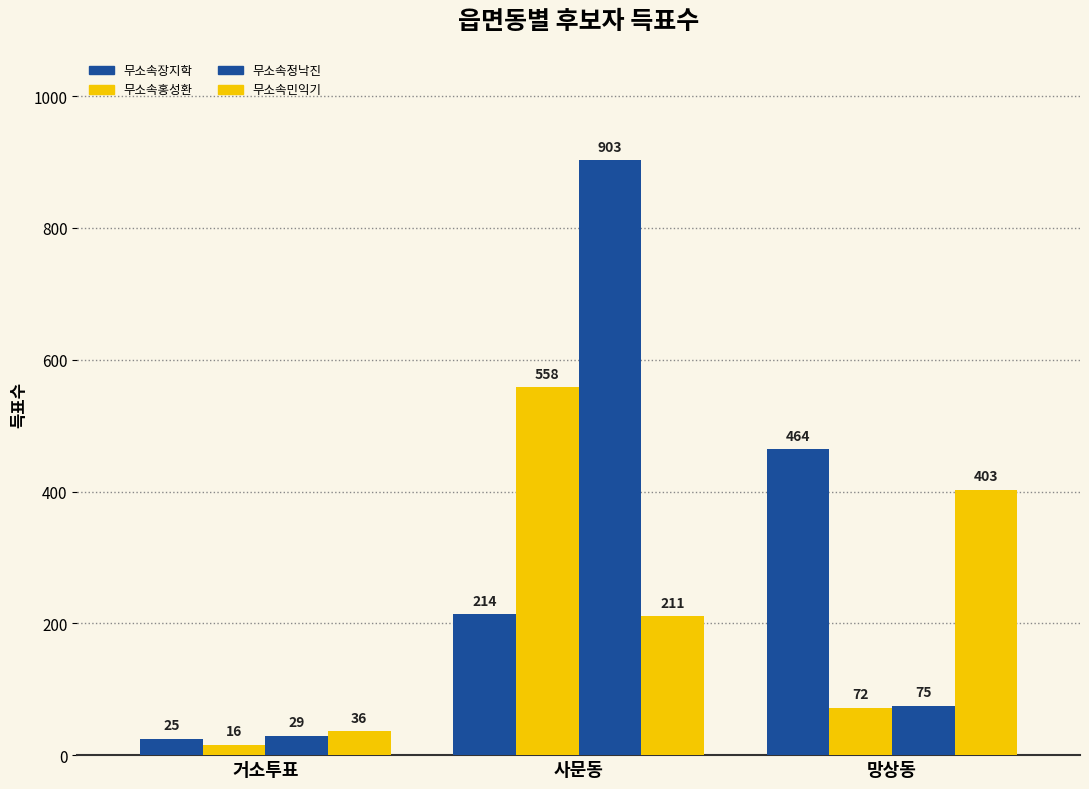

Are the bars grouped side by side (vs. stacked)?

Yes